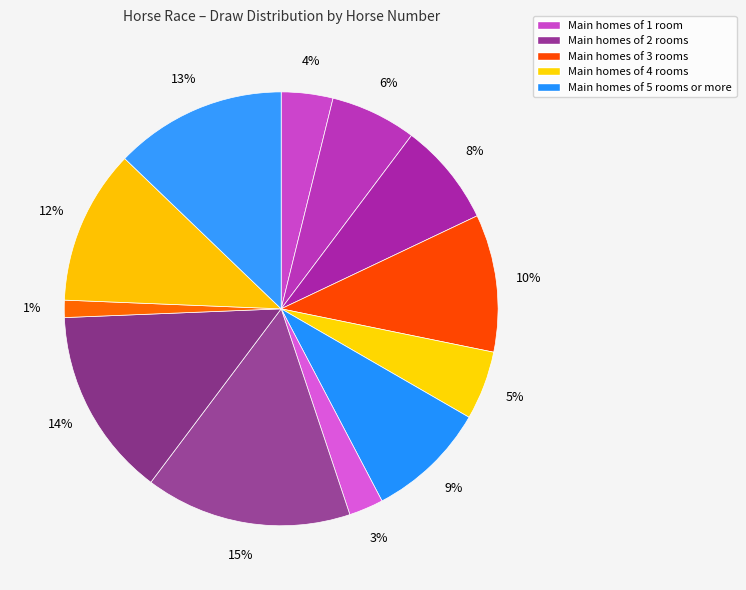

How many segments does this pie chart have?

12